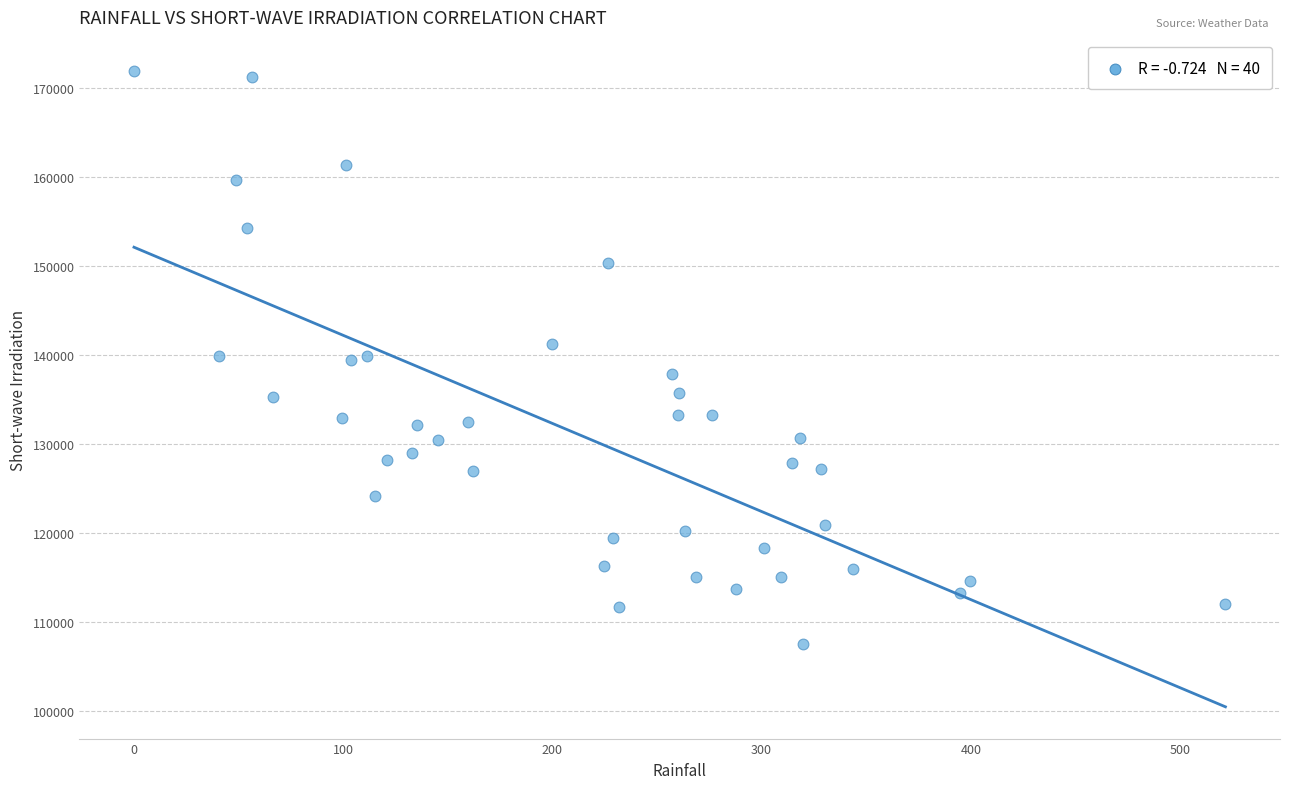

What is the range of X values (max minus min)?

521.4